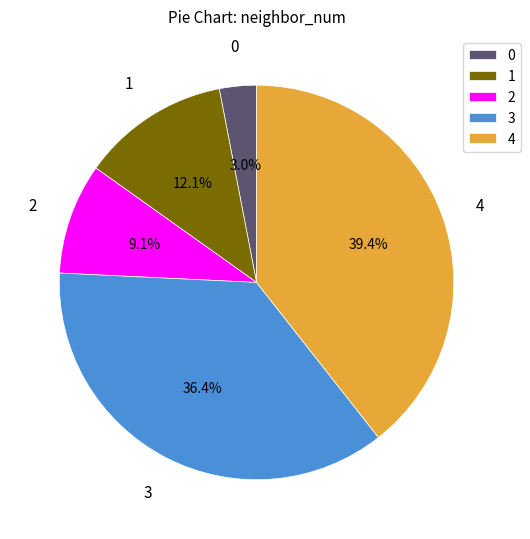

Does 2 represent more than half of the total?

No